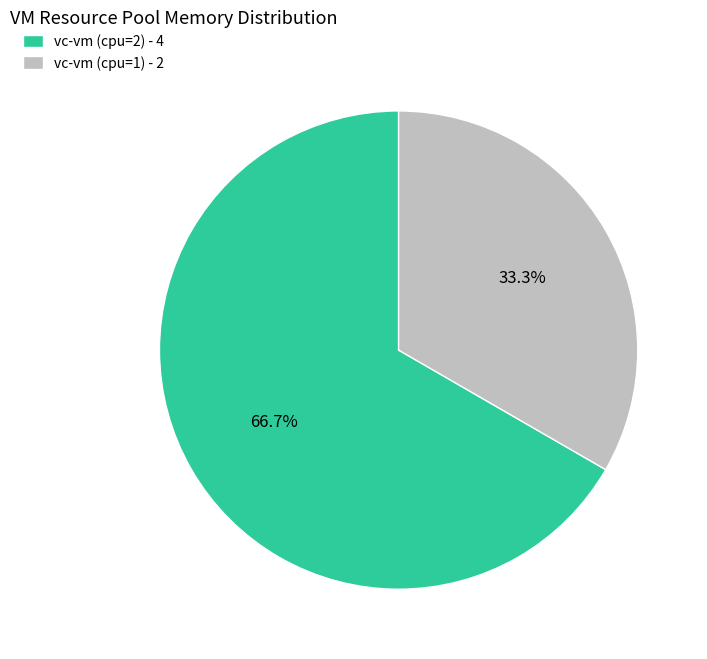

Is it true that vc-vm (cpu=2) is 67% of the pie?

True